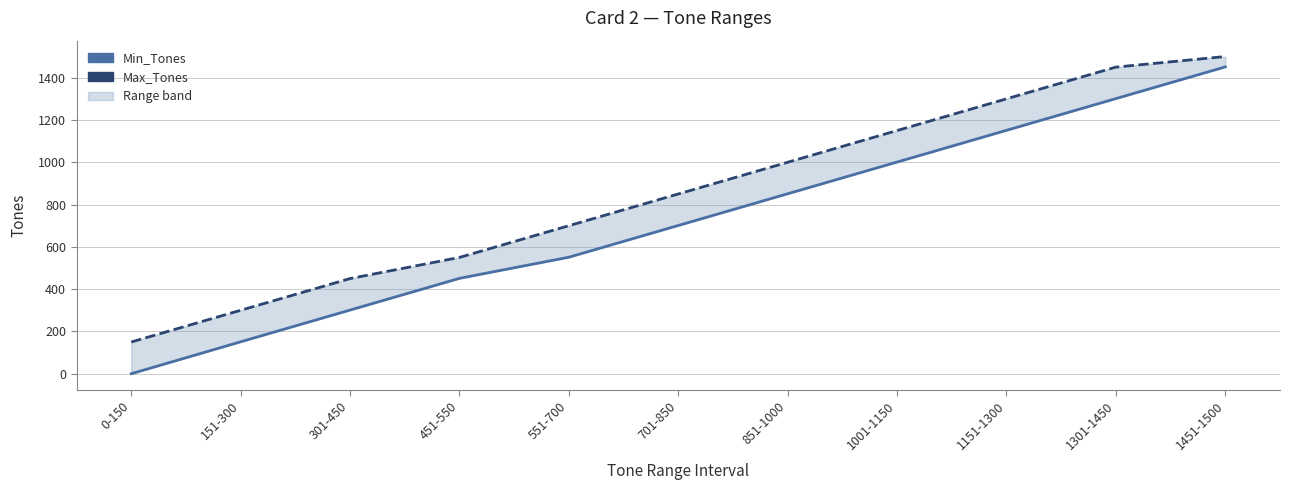

At how many categories does at least one series exceed 689?

7